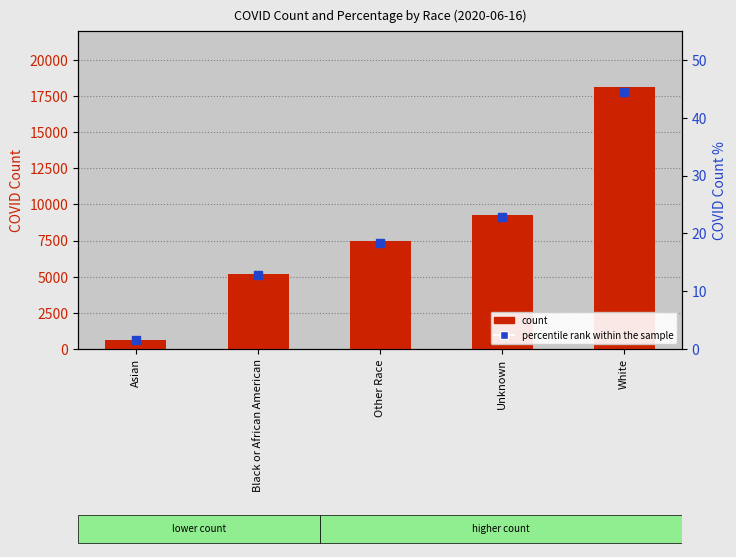

What are all the series names shown in the legend?

count, percentile rank within the sample